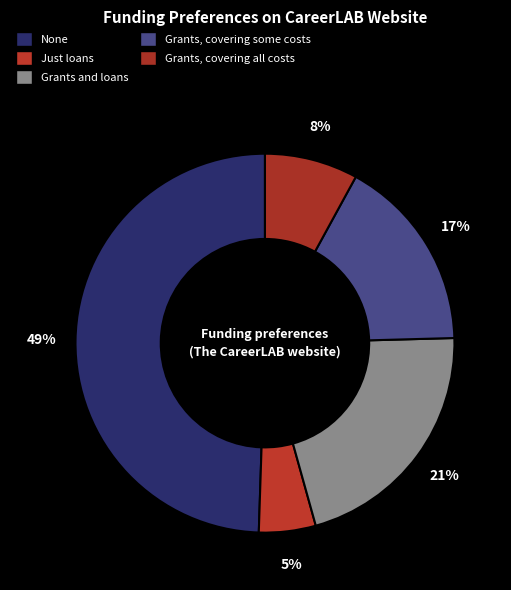

Combined, do Grants, covering some costs and None account for over 50%?

Yes